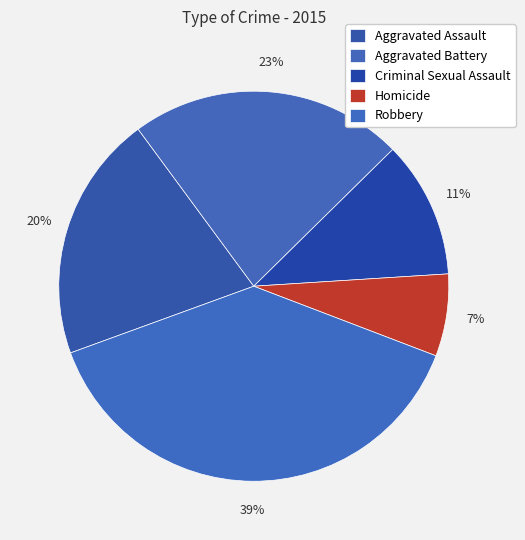

Rank the categories by value from highest to lowest.

Robbery, Aggravated Battery, Aggravated Assault, Criminal Sexual Assault, Homicide